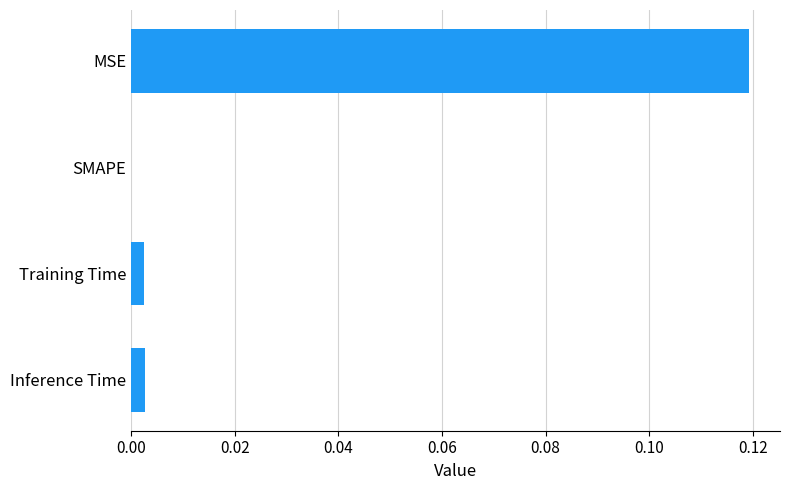

At which category does the chart reach its peak across all series?

MSE